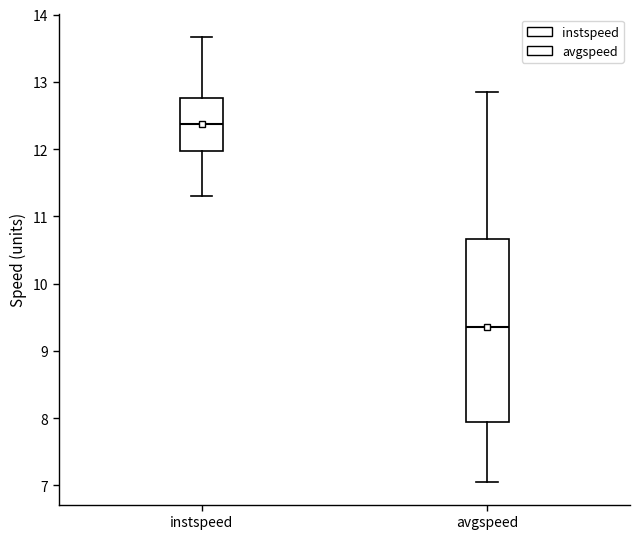

Which box is the tallest, from its lower edge to its upper edge?

avgspeed